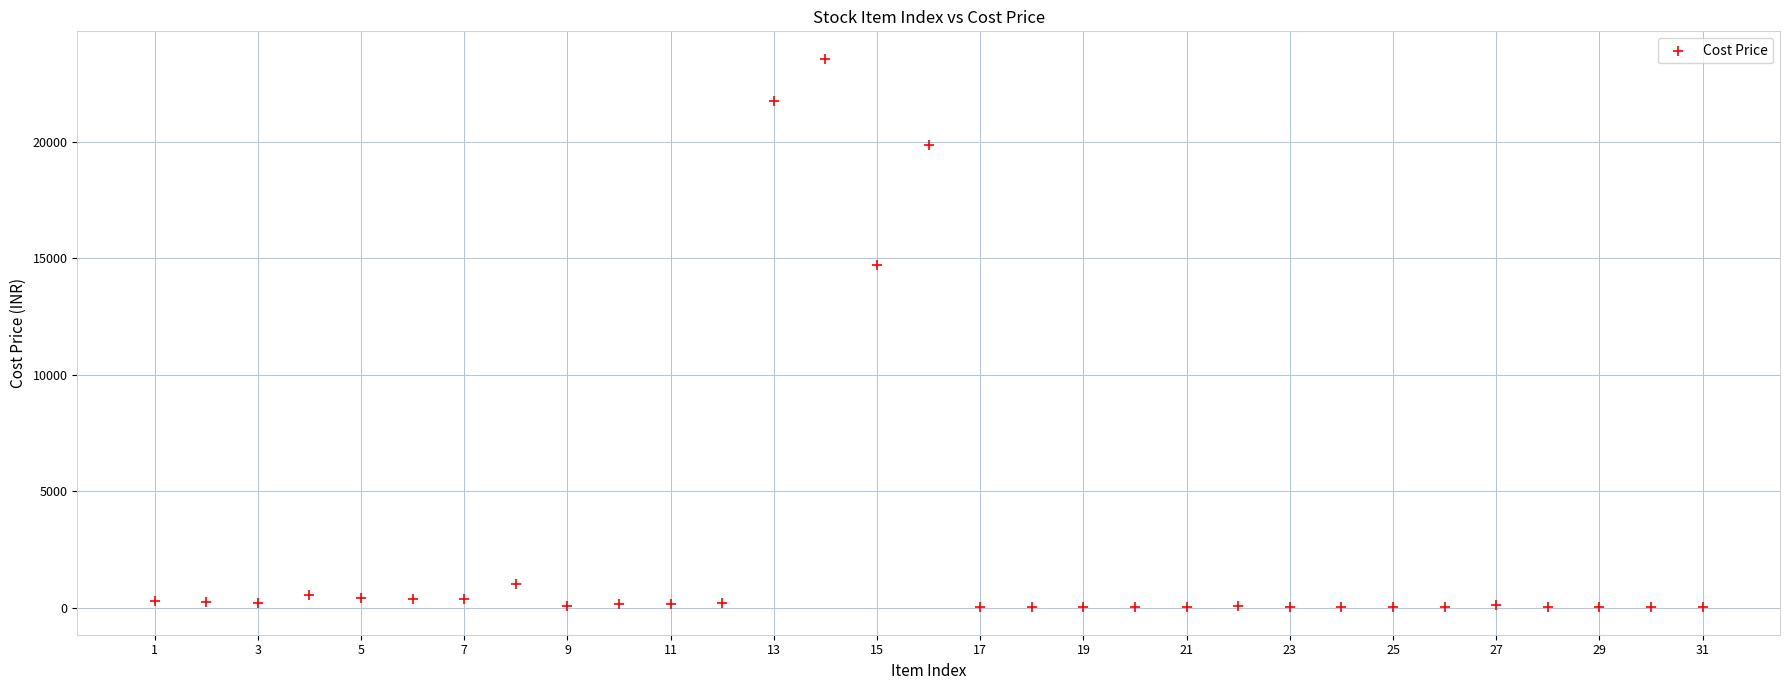

What is the range of Y values (max minus min)?

23538.8